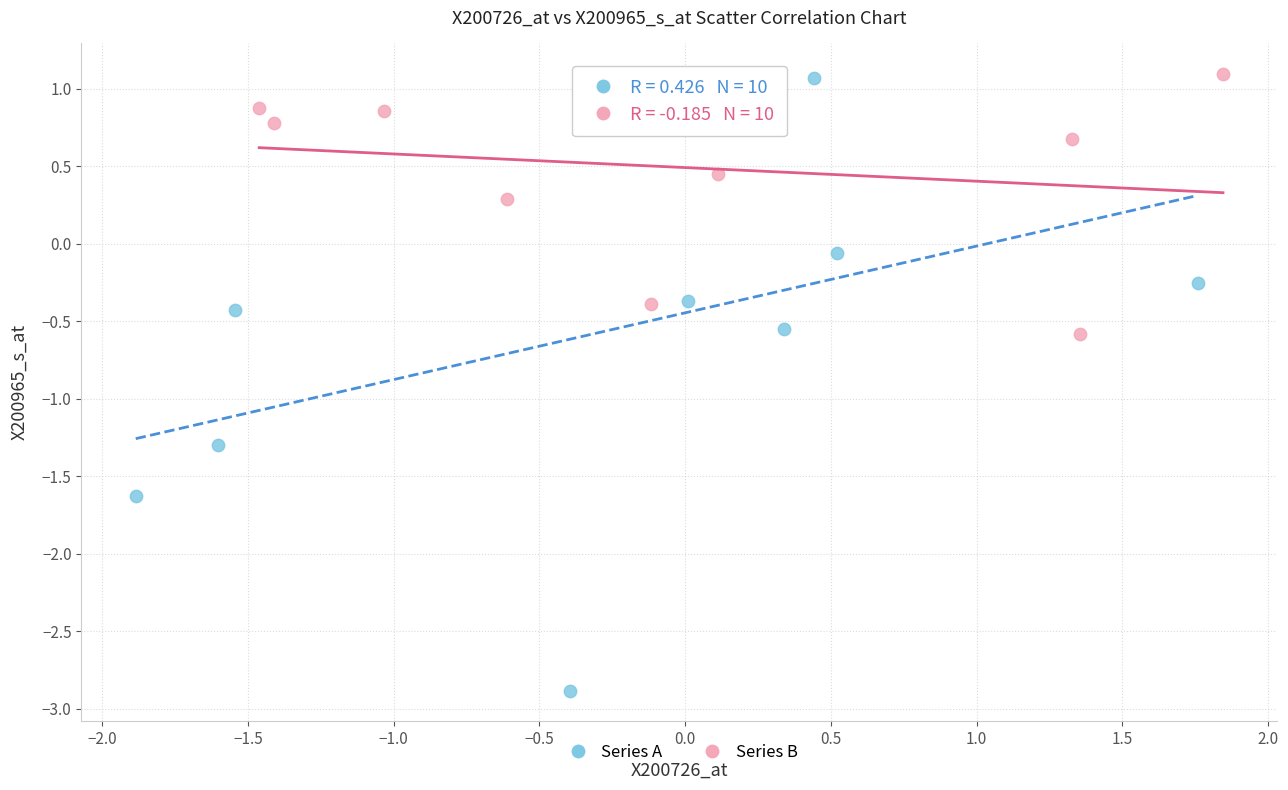

Which series contains the lowest Y value?

Series A